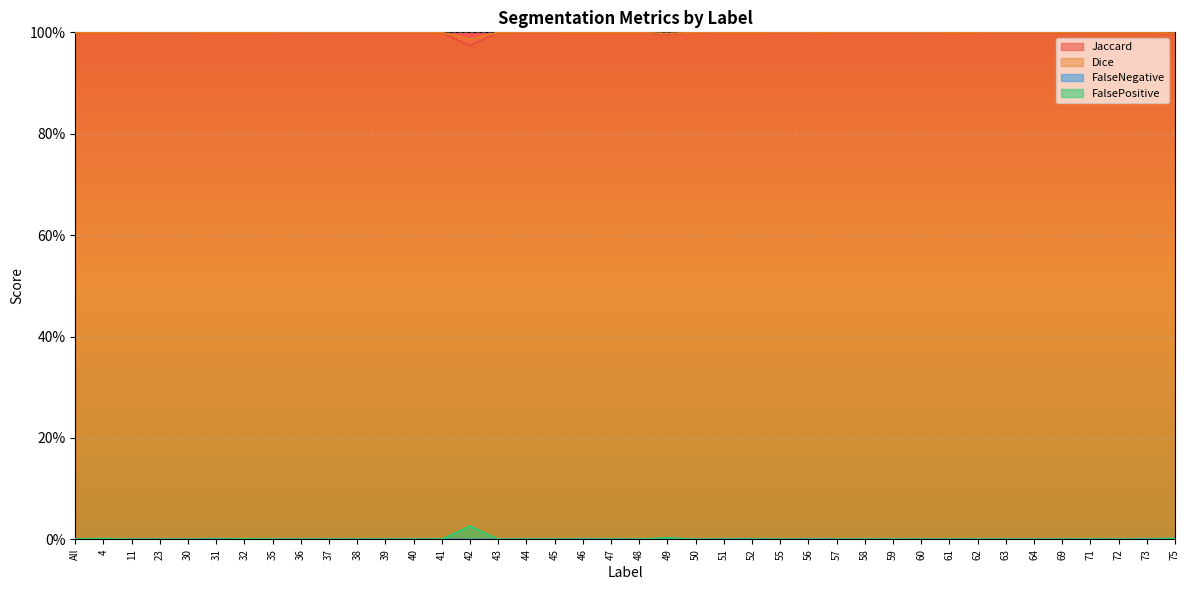

Which series ends up on top after the final intersection of FalsePositive and FalseNegative?

FalseNegative